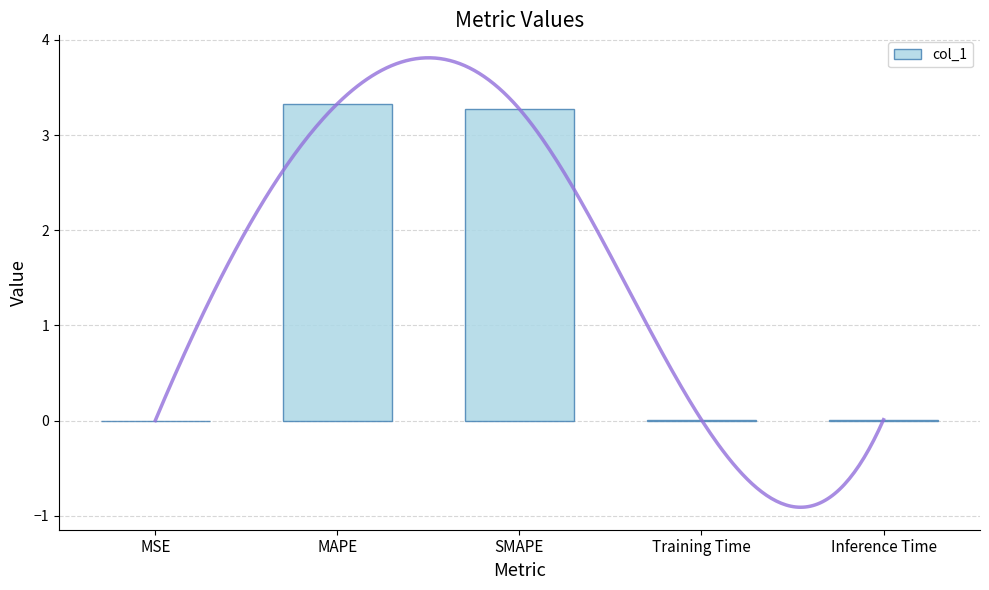

The chart shows a value of 0.0 at Training Time. True or false?

True